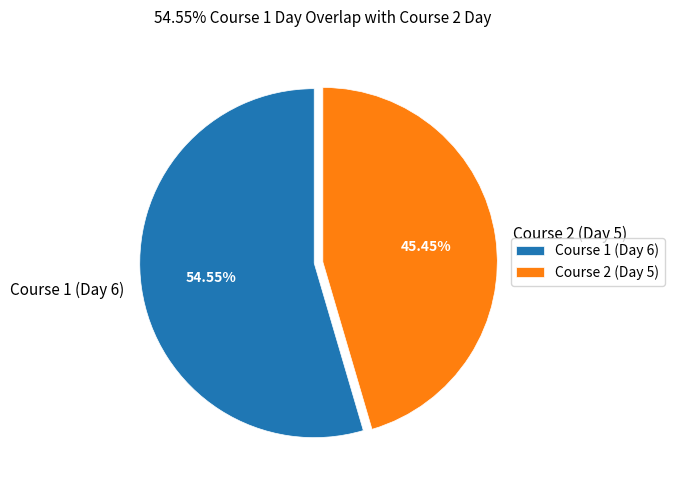

Rank the categories by value from lowest to highest.

Course 2 (Day 5), Course 1 (Day 6)